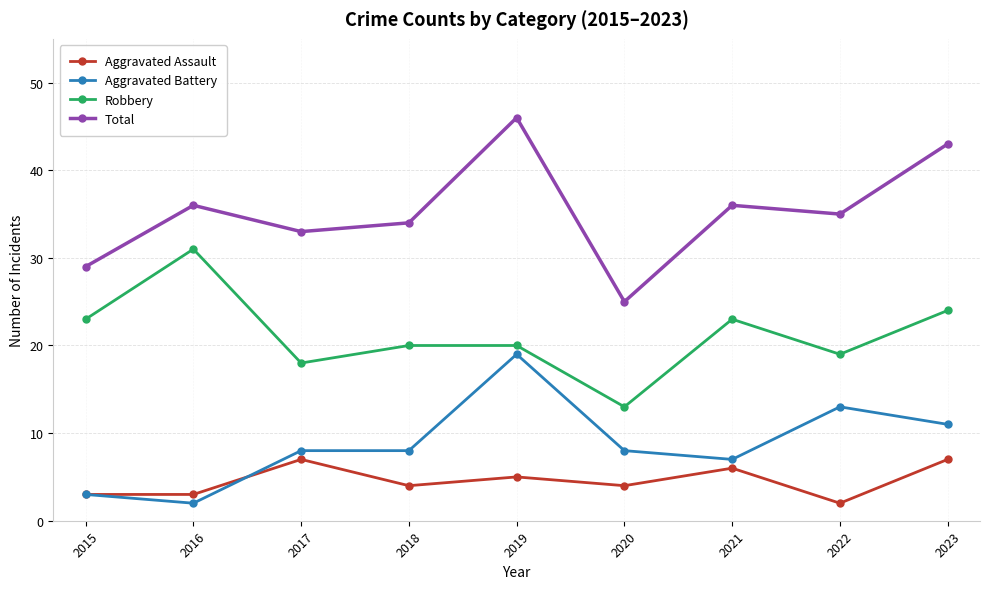

At which category is the sum across all series the highest?

2019